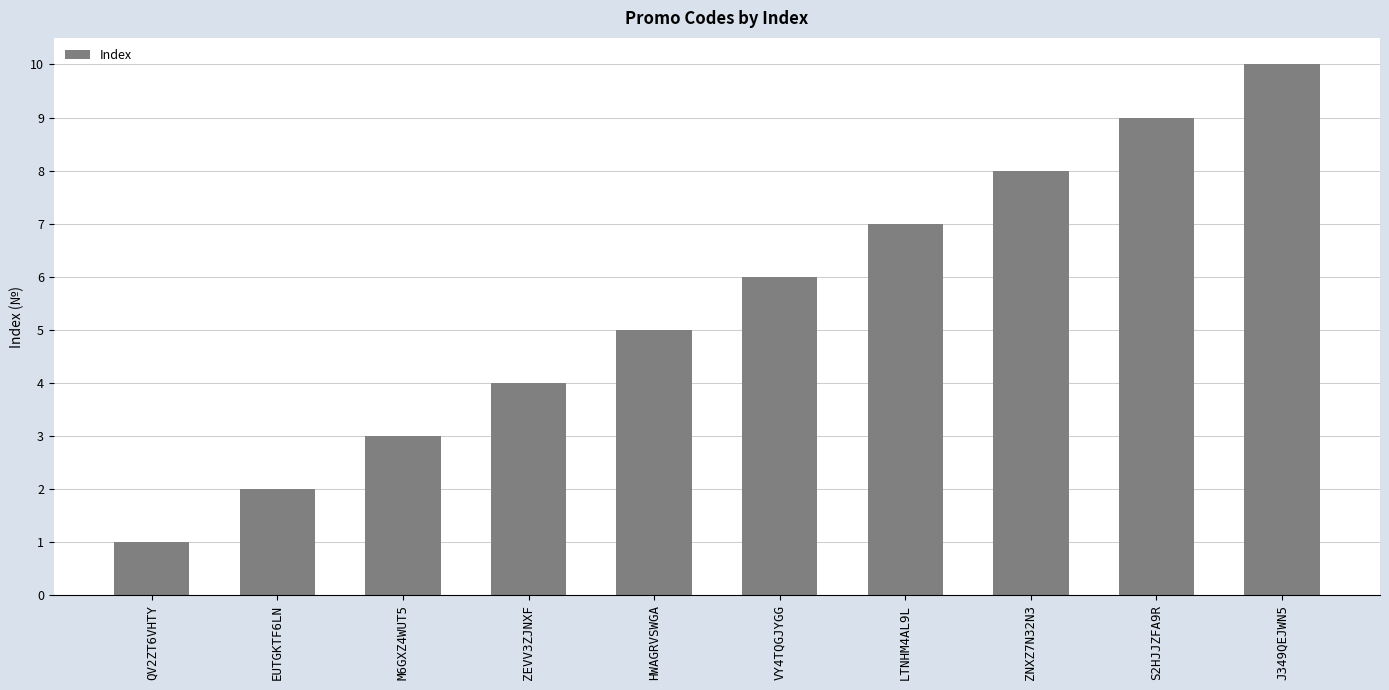

Where is the data nearest to the value 5?

HWAGRVSWGA